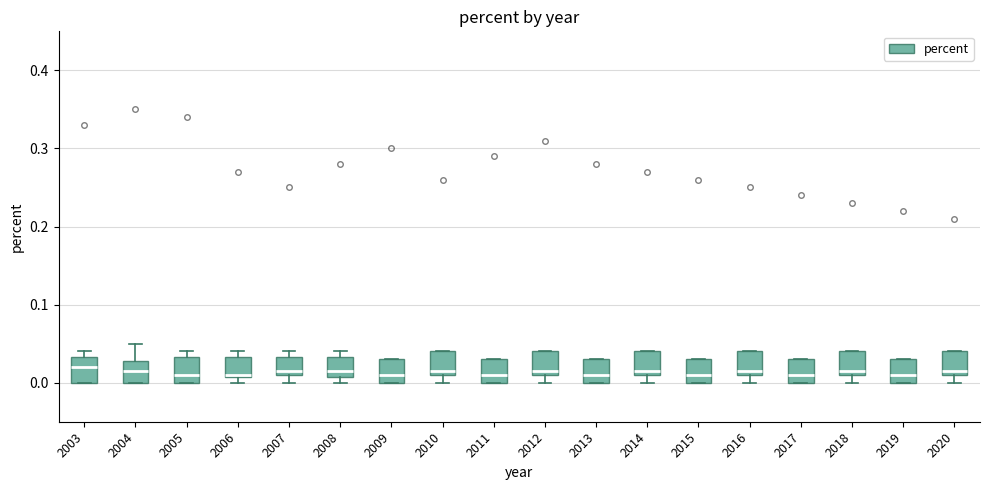

Reading left to right, read every box against the y-axis: the position of its median line, the range the box covers, and the ends of its whiskers. The values are not printed on the chart, so give them approximately, as read against the axis.

2003: median 0.02, box 0.00 to 0.03, whiskers 0.00 to 0.04
2004: median 0.02, box 0.00 to 0.03, whiskers 0.00 to 0.05
2005: median 0.01, box 0.00 to 0.03, whiskers 0.00 to 0.04
2006: median 0.01, box 0.01 to 0.03, whiskers 0.00 to 0.04
2007: median 0.02, box 0.01 to 0.03, whiskers 0.00 to 0.04
2008: median 0.02, box 0.01 to 0.03, whiskers 0.00 to 0.04
2009: median 0.01, box 0.00 to 0.03, whiskers 0.00 to 0.03
2010: median 0.02, box 0.01 to 0.04, whiskers 0.00 to 0.04
2011: median 0.01, box 0.00 to 0.03, whiskers 0.00 to 0.03
2012: median 0.02, box 0.01 to 0.04, whiskers 0.00 to 0.04
2013: median 0.01, box 0.00 to 0.03, whiskers 0.00 to 0.03
2014: median 0.02, box 0.01 to 0.04, whiskers 0.00 to 0.04
2015: median 0.01, box 0.00 to 0.03, whiskers 0.00 to 0.03
2016: median 0.02, box 0.01 to 0.04, whiskers 0.00 to 0.04
2017: median 0.01, box 0.00 to 0.03, whiskers 0.00 to 0.03
2018: median 0.02, box 0.01 to 0.04, whiskers 0.00 to 0.04
2019: median 0.01, box 0.00 to 0.03, whiskers 0.00 to 0.03
2020: median 0.02, box 0.01 to 0.04, whiskers 0.00 to 0.04